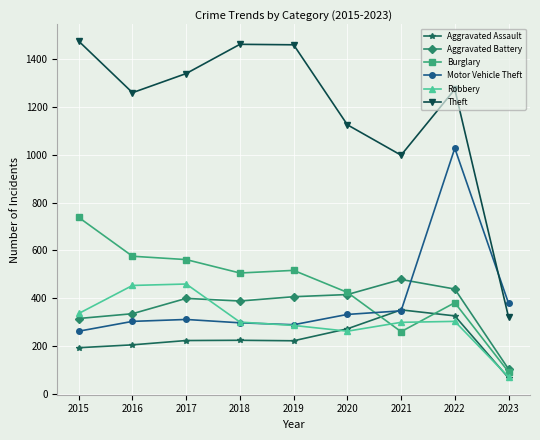

Which category has the highest value across all series?

2015